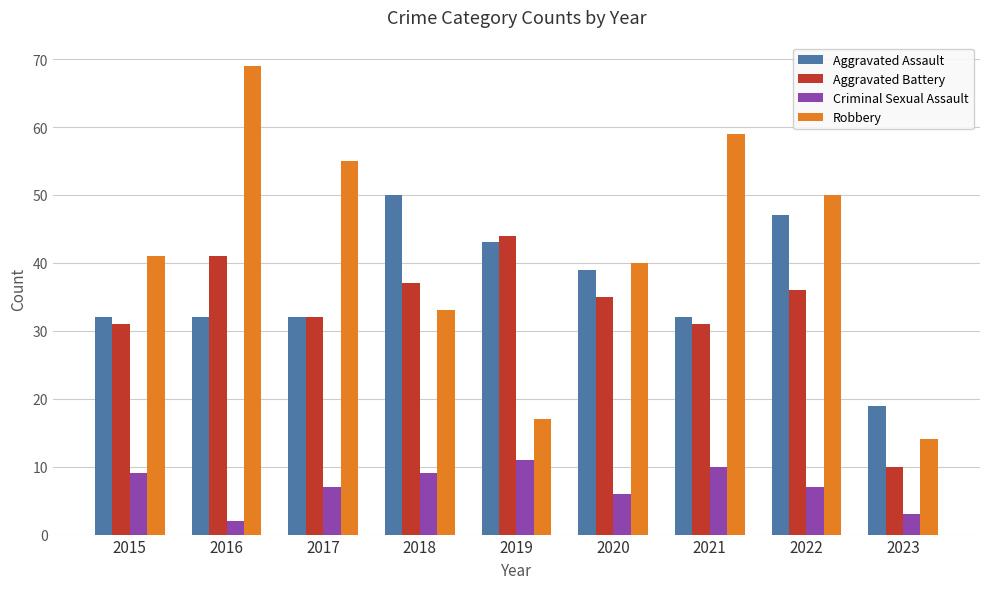

At how many categories does at least one series exceed 61?

1